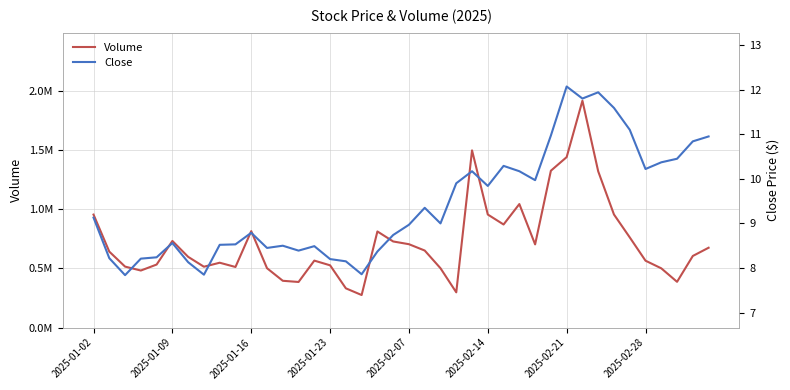

Rank the series by their average value, from highest to lowest.

Volume, Close